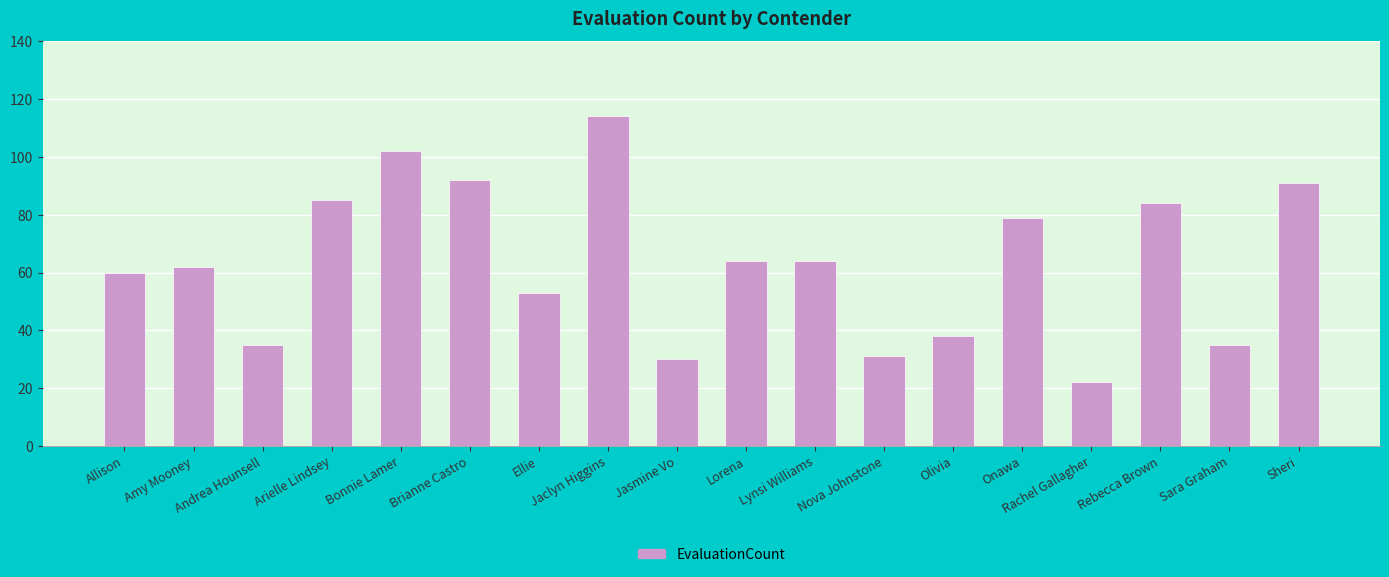

Between Sheri and Andrea Hounsell, which is larger?

Sheri